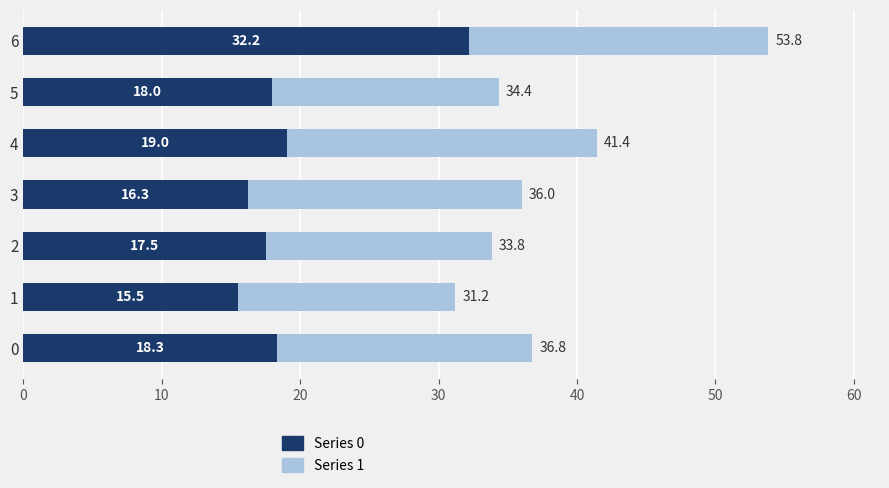

At which category is the sum across all series the highest?

6